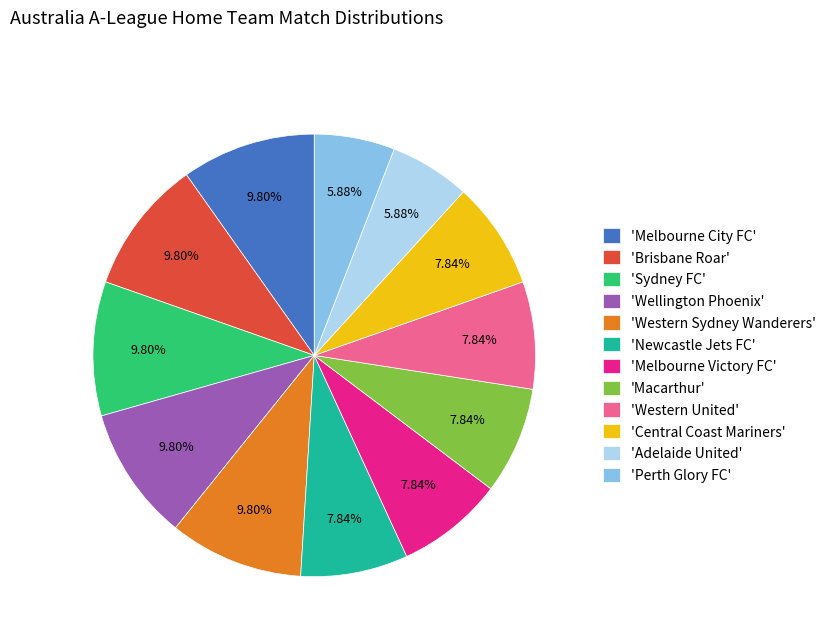

Does any single category account for the majority?

No